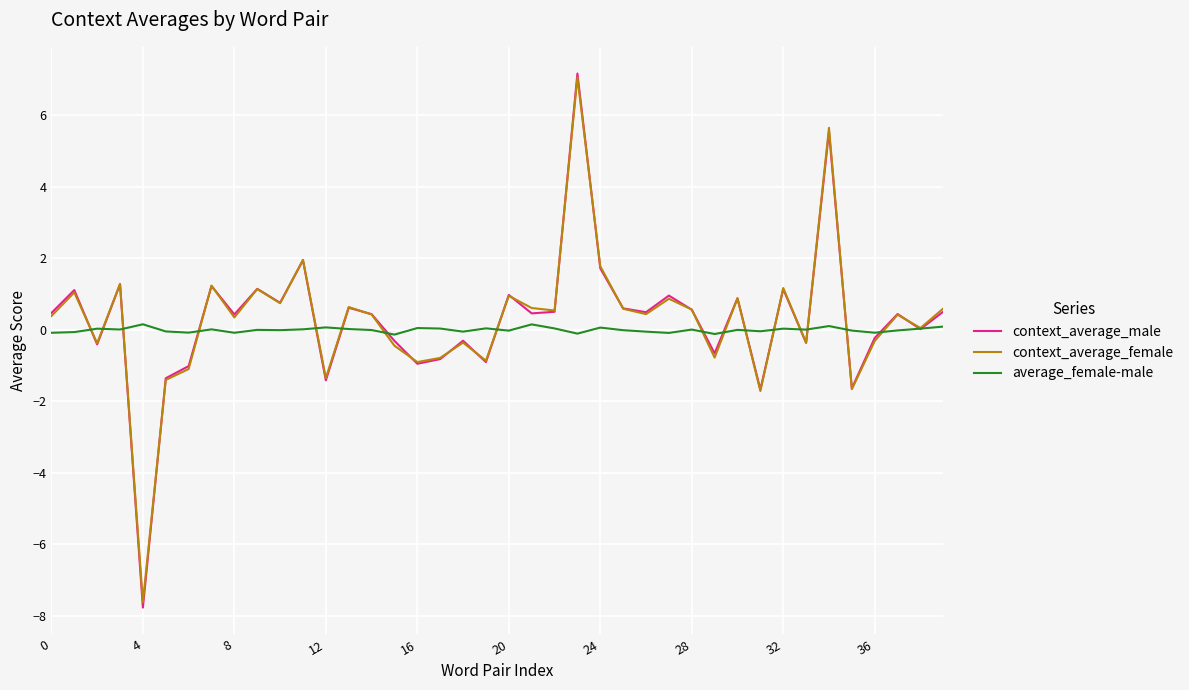

Which series has the widest spread of values?

context_average_male